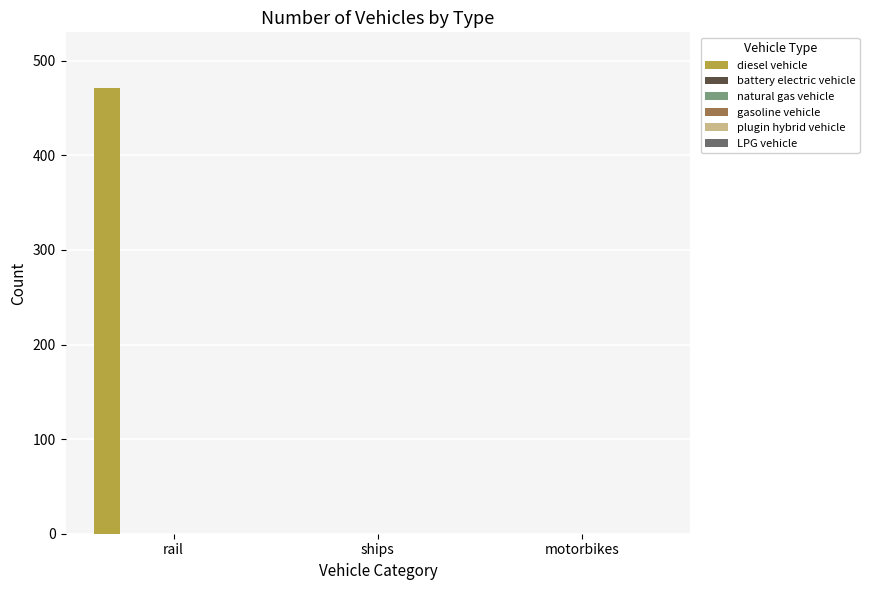

What is the greatest value displayed?

471